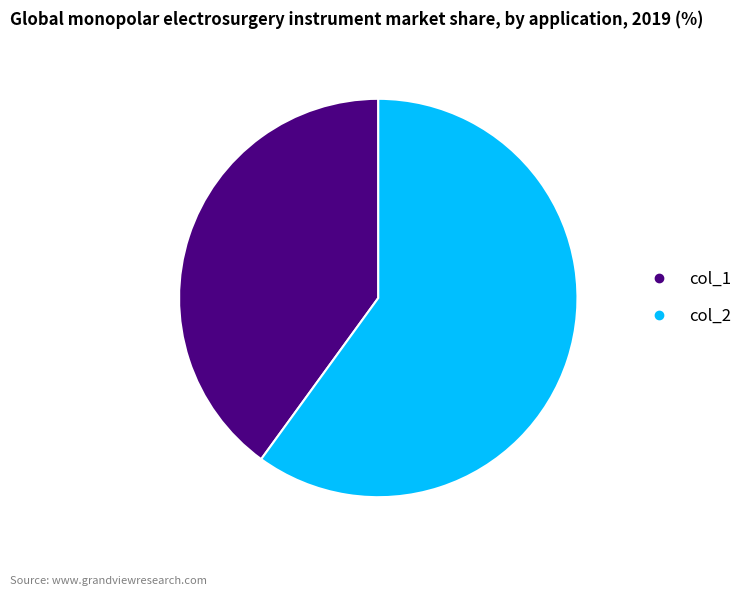

Combined, do col_1 and col_2 account for over 50%?

Yes